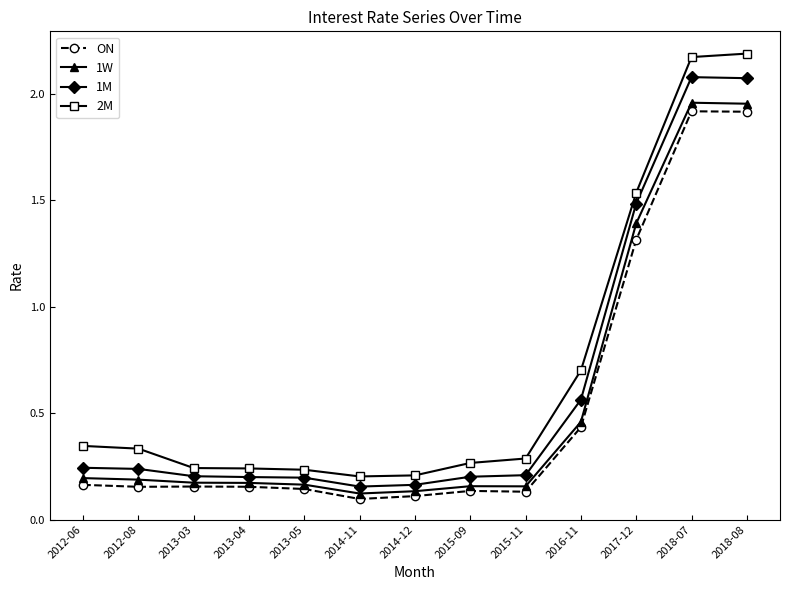

How many 2M values are between 0 and 1?

10